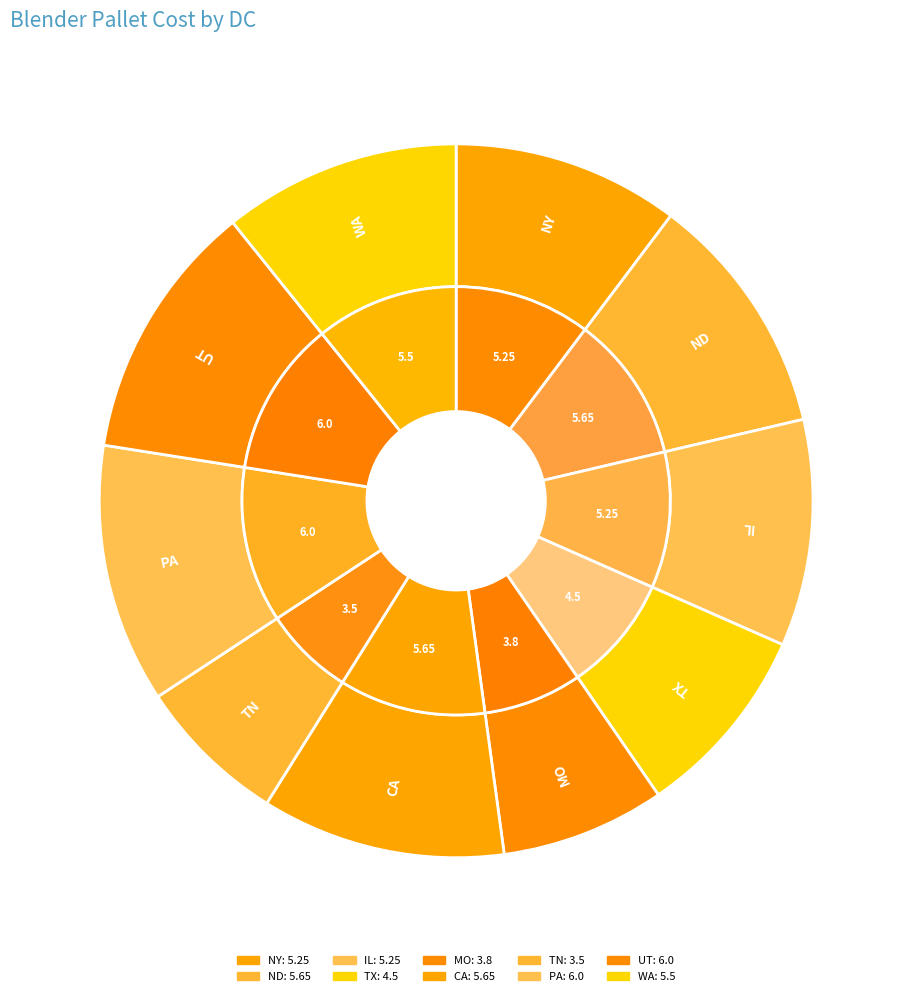

How many segments does this pie chart have?

10